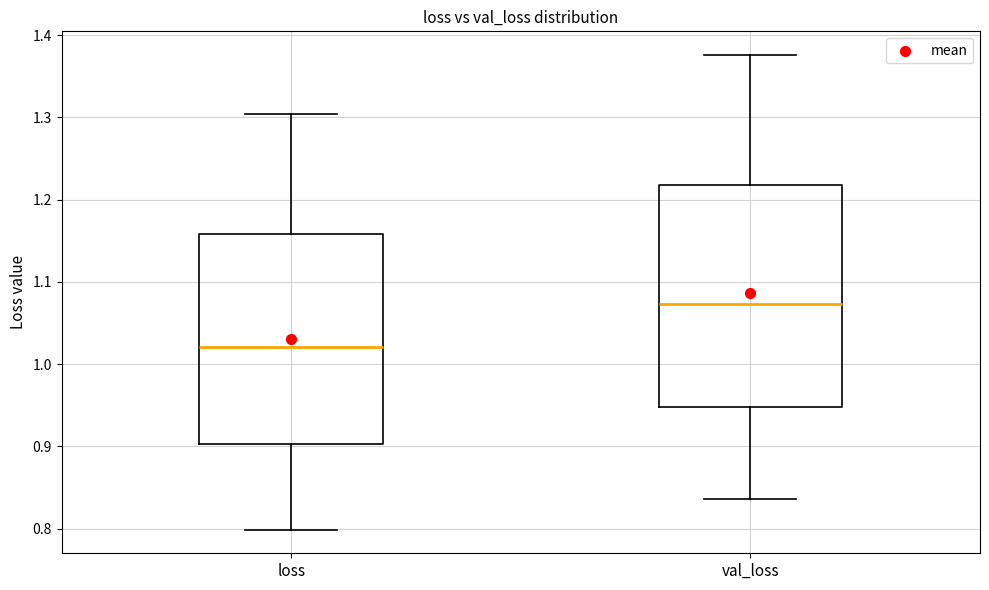

Which box is the tallest, from its lower edge to its upper edge?

val_loss